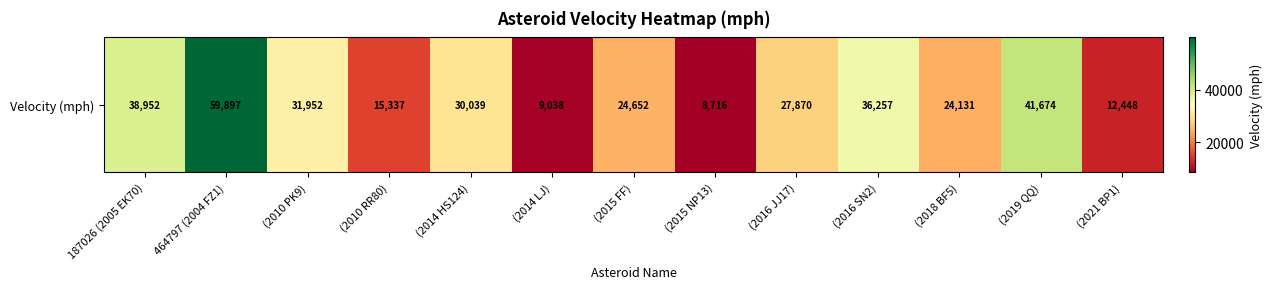

Rank the categories by value from highest to lowest.

464797 (2004 FZ1), (2019 QQ), 187026 (2005 EK70), (2016 SN2), (2010 PK9), (2014 HS124), (2016 JJ17), (2015 FF), (2018 BF5), (2010 RR80), (2021 BP1), (2014 LJ), (2015 NP13)